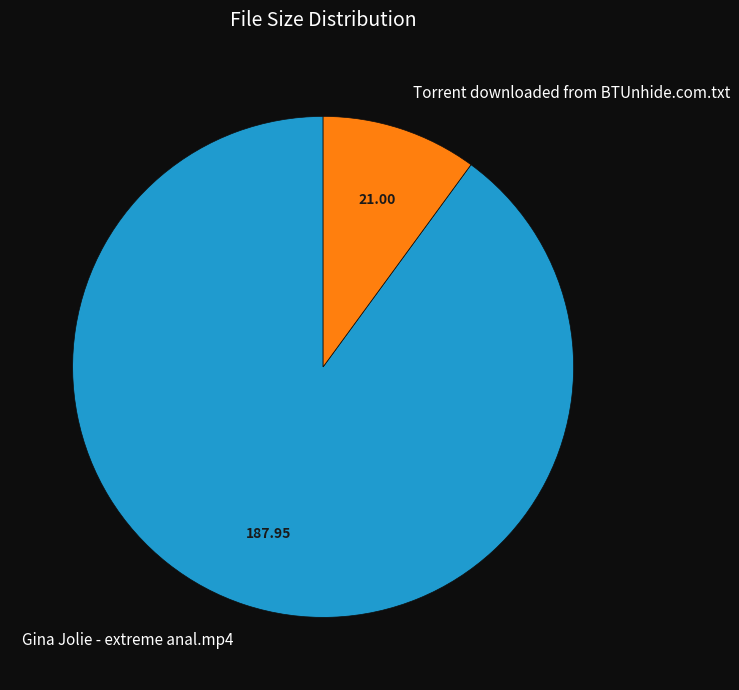

Combined, do Torrent downloaded from BTUnhide.com.txt and Gina Jolie - extreme anal.mp4 account for over 50%?

Yes